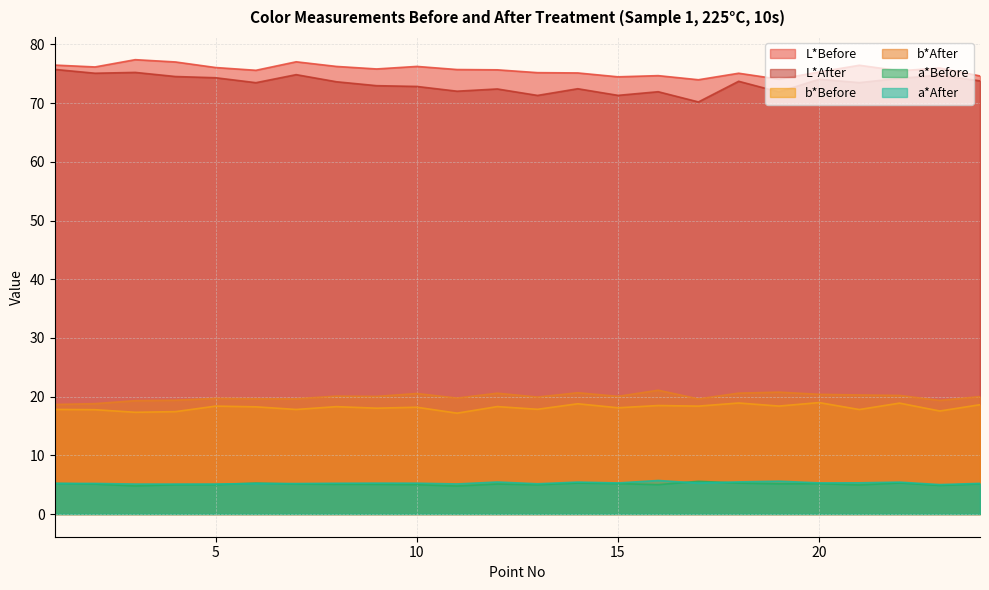

What is the maximum value shown in the chart?

77.4